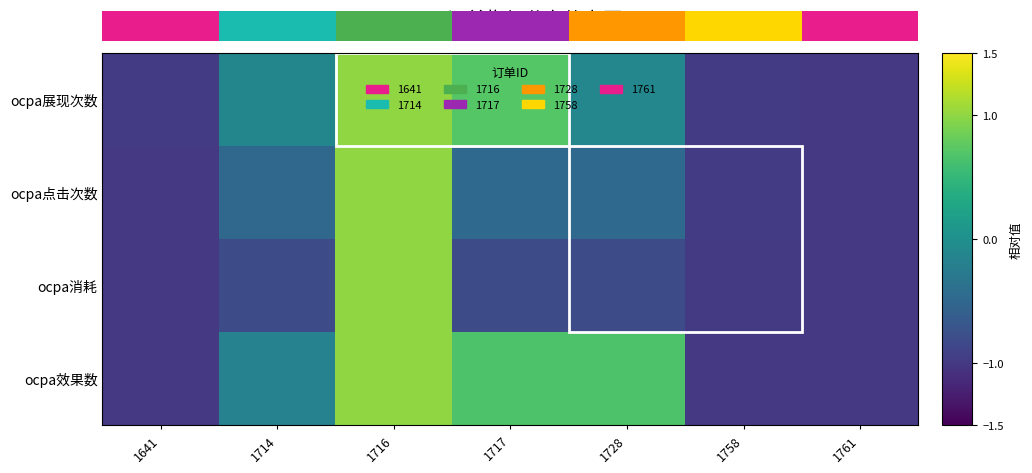

Reading left to right, list all the values displayed in this chart.

ocpa展现次数: 1641=-1.0	1714=-0.1	1716=1.0	1717=0.7	1728=-0.1	1758=-1.0	1761=-1.0
ocpa点击次数: 1641=-1.0	1714=-0.5	1716=1.0	1717=-0.5	1728=-0.5	1758=-1.0	1761=-1.0
ocpa消耗: 1641=-1.0	1714=-0.8	1716=1.0	1717=-0.8	1728=-0.8	1758=-1.0	1761=-1.0
ocpa效果数: 1641=-1.0	1714=-0.2	1716=1.0	1717=0.7	1728=0.7	1758=-1.0	1761=-1.0